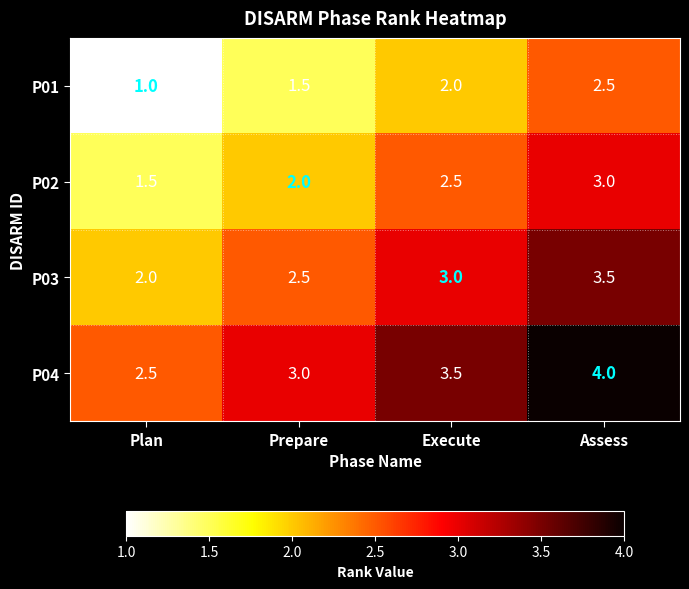

At which category is the sum across all series the highest?

Assess